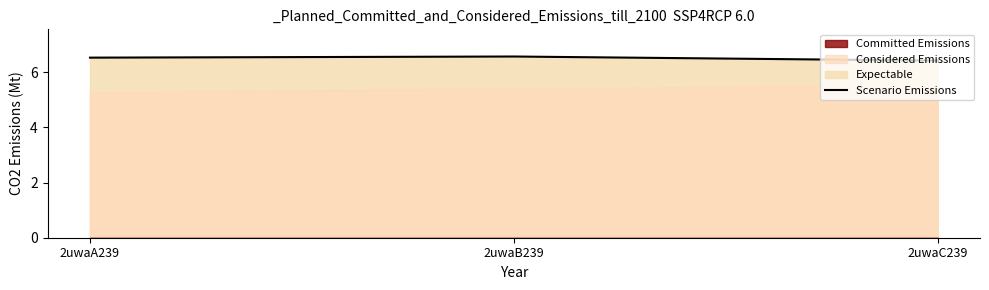

The chart shows a value of 2.0 at 2uwaC239. True or false?

False